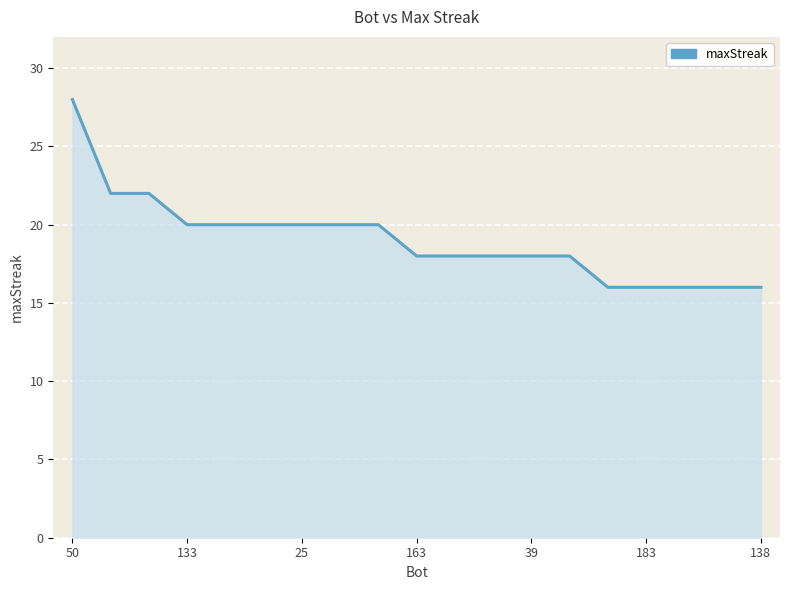

Reading left to right, what are all the values shown in this chart?

28	22	22	20	20	20	20	20	20	18	18	18	18	18	16	16	16	16	16